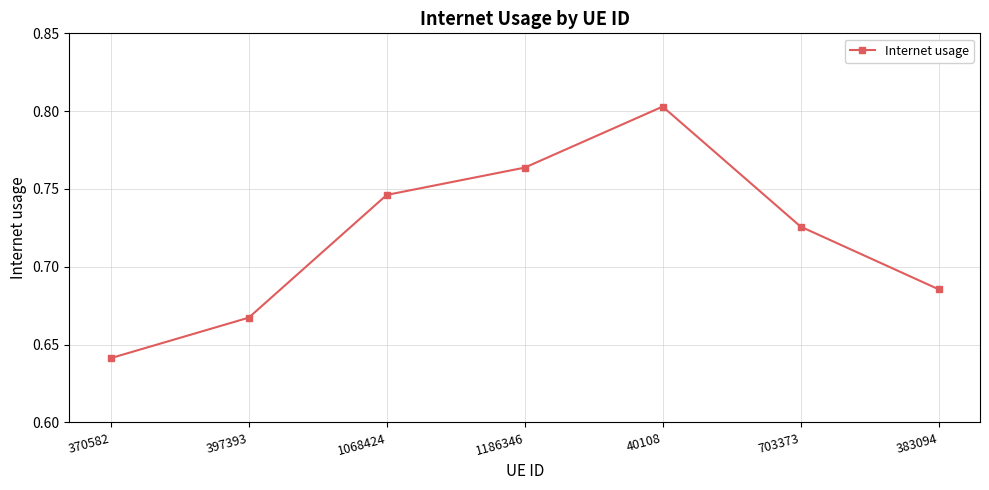

Which category has the highest value across all series?

40108